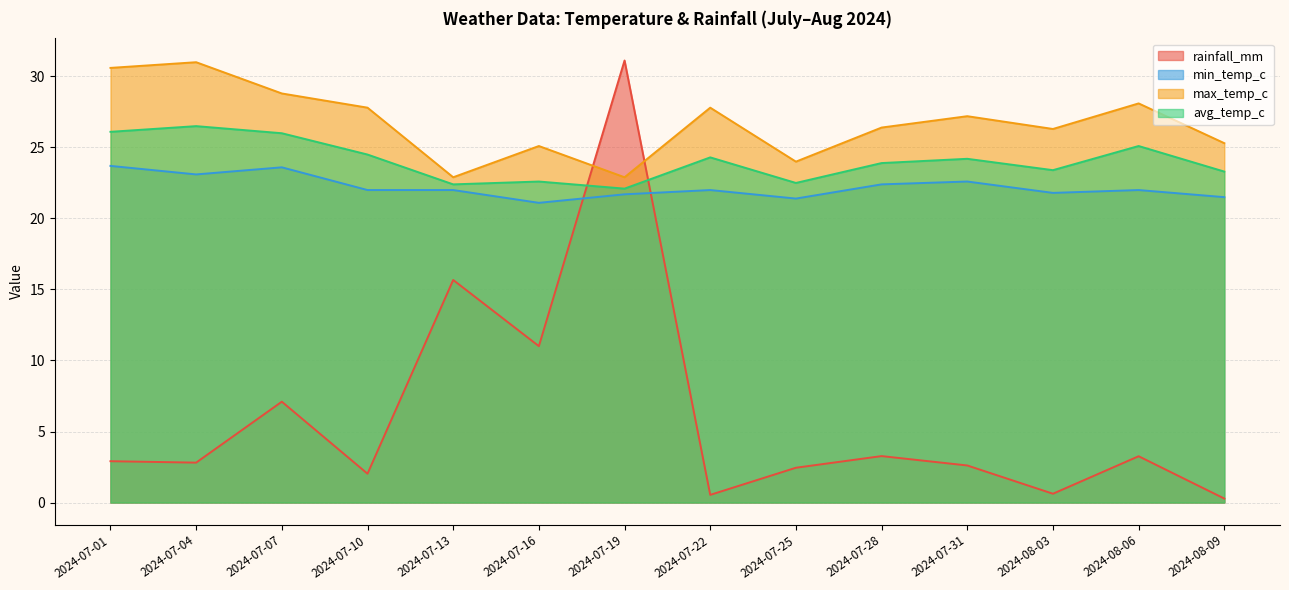

How many intersections are there between min_temp_c and rainfall_mm?

2